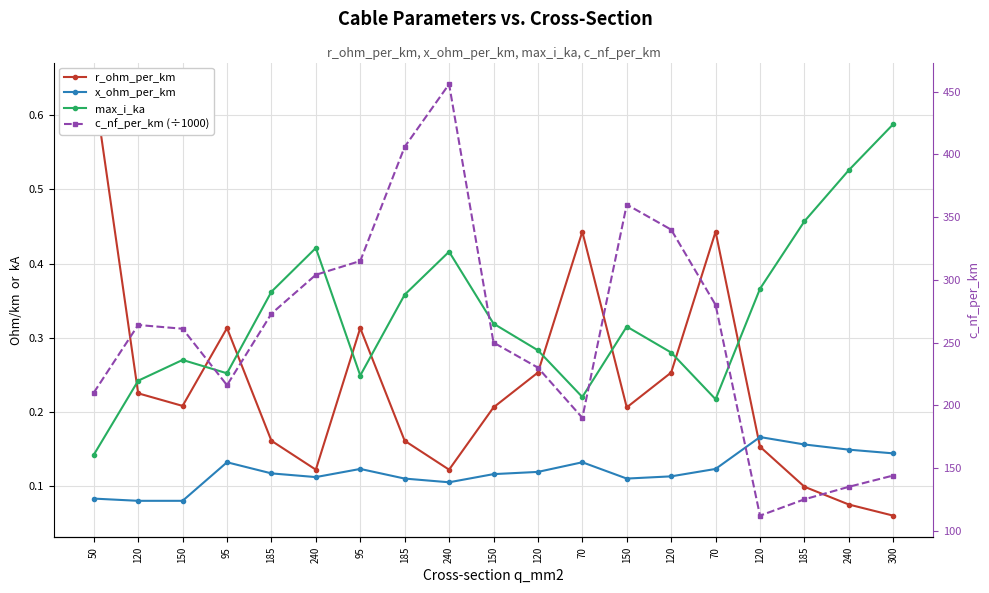

Reading right to left, transcribe all the data shown in this chart.

r_ohm_per_km: 0.1	0.1	0.1	0.2	0.4	0.3	0.2	0.4	0.3	0.2	0.1	0.2	0.3	0.1	0.2	0.3	0.2	0.2	0.6
x_ohm_per_km: 0.1	0.1	0.2	0.2	0.1	0.1	0.1	0.1	0.1	0.1	0.1	0.1	0.1	0.1	0.1	0.1	0.1	0.1	0.1
max_i_ka: 0.6	0.5	0.5	0.4	0.2	0.3	0.3	0.2	0.3	0.3	0.4	0.4	0.2	0.4	0.4	0.3	0.3	0.2	0.1
c_nf_per_km (÷1000): 144.0	135.0	125.0	112.0	280.0	340.0	360.0	190.0	230.0	250.0	456.0	406.0	315.0	304.0	273.0	216.0	261.0	264.0	210.0